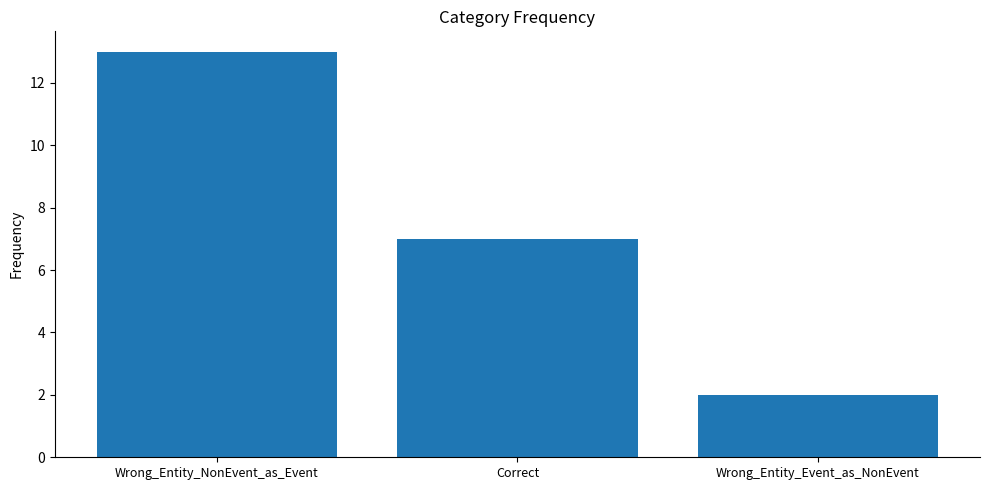

The chart shows a value of 3 at Correct. True or false?

False